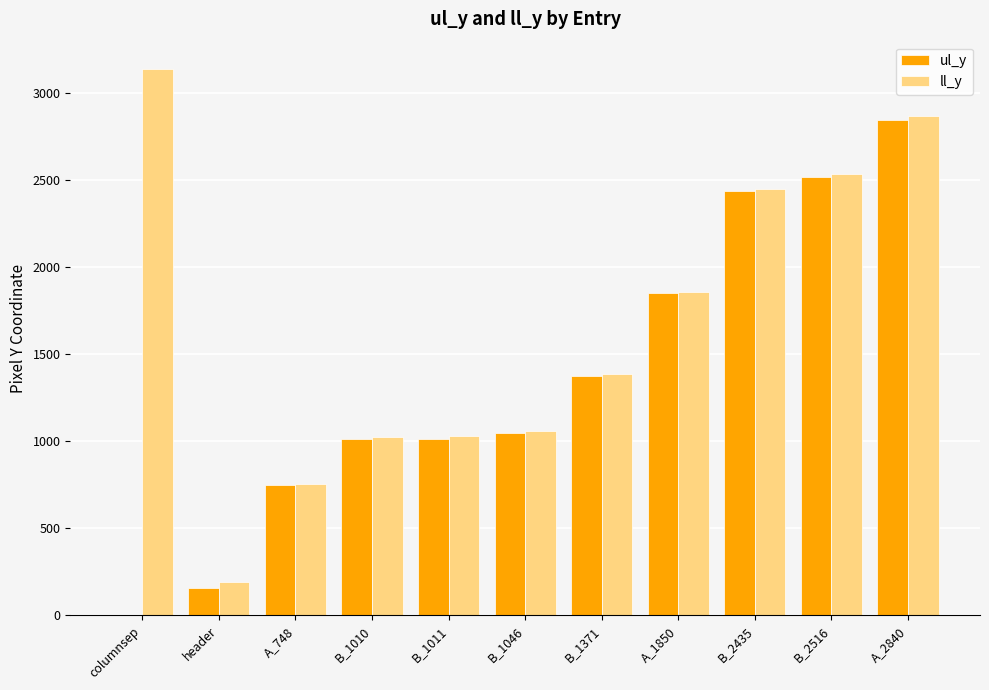

Is the value of ll_y at columnsep greater than the value of ul_y at A_1850?

Yes